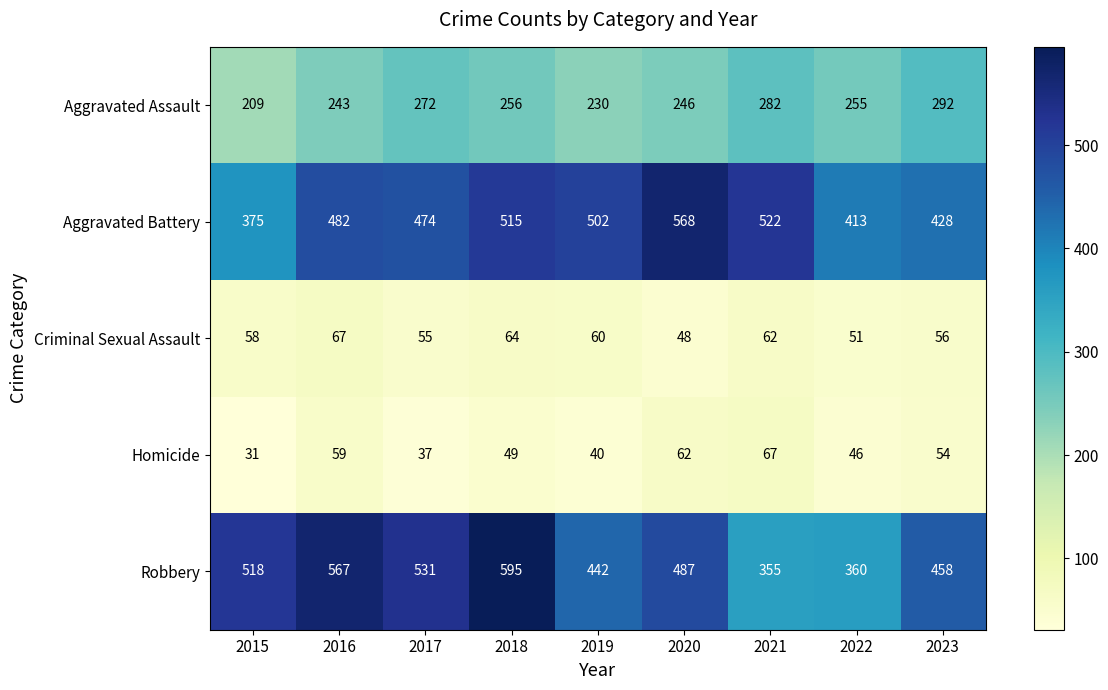

Where is Robbery nearest to the value 475?

2020